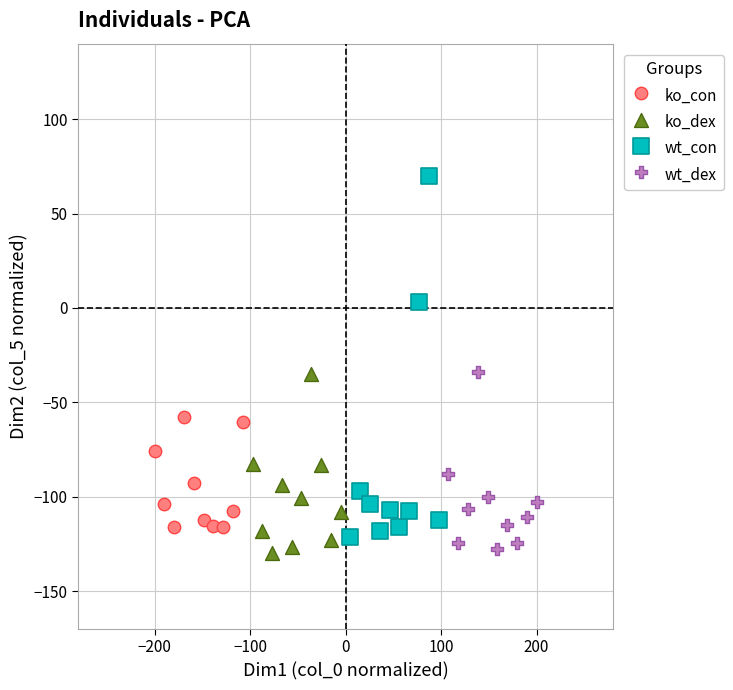

Which series reaches the maximum Y coordinate?

wt_con